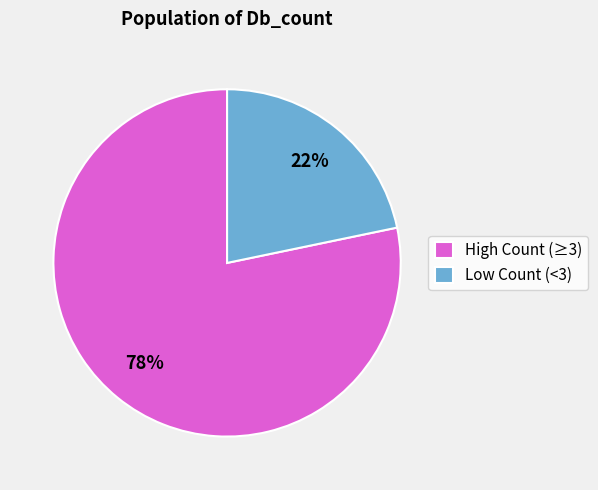

Count the number of slices in the pie.

2